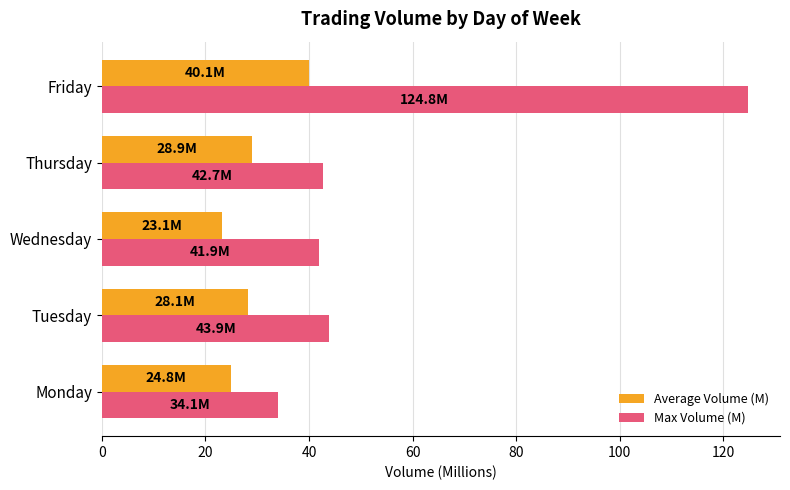

Which category has the highest value in the Average Volume (M) series?

Friday